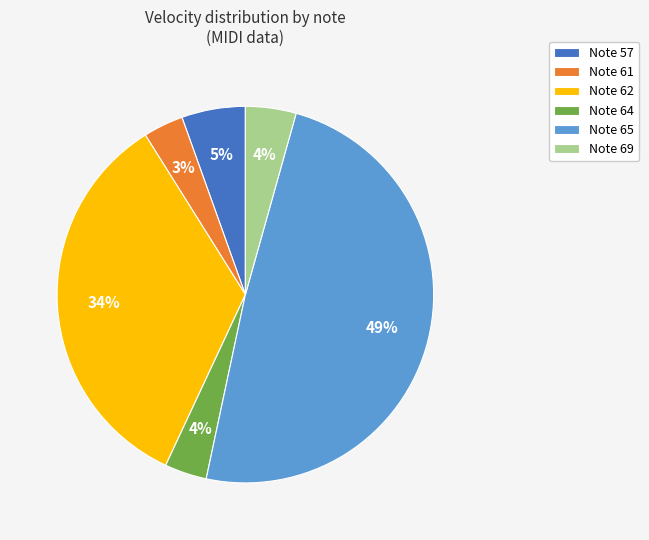

How many segments does this pie chart have?

6